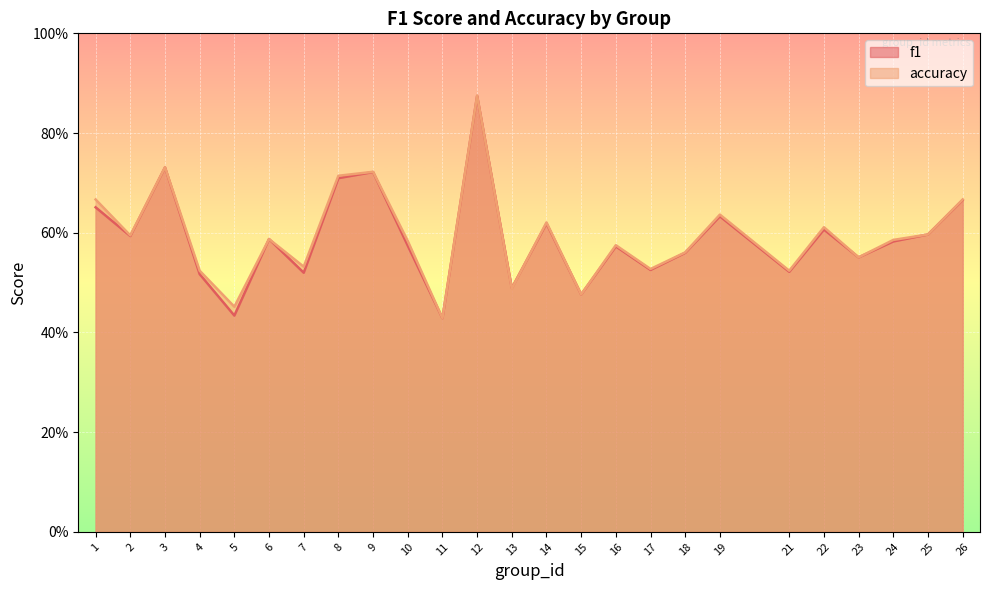

What is the value of the f1 point at the 7th from the left?

0.5